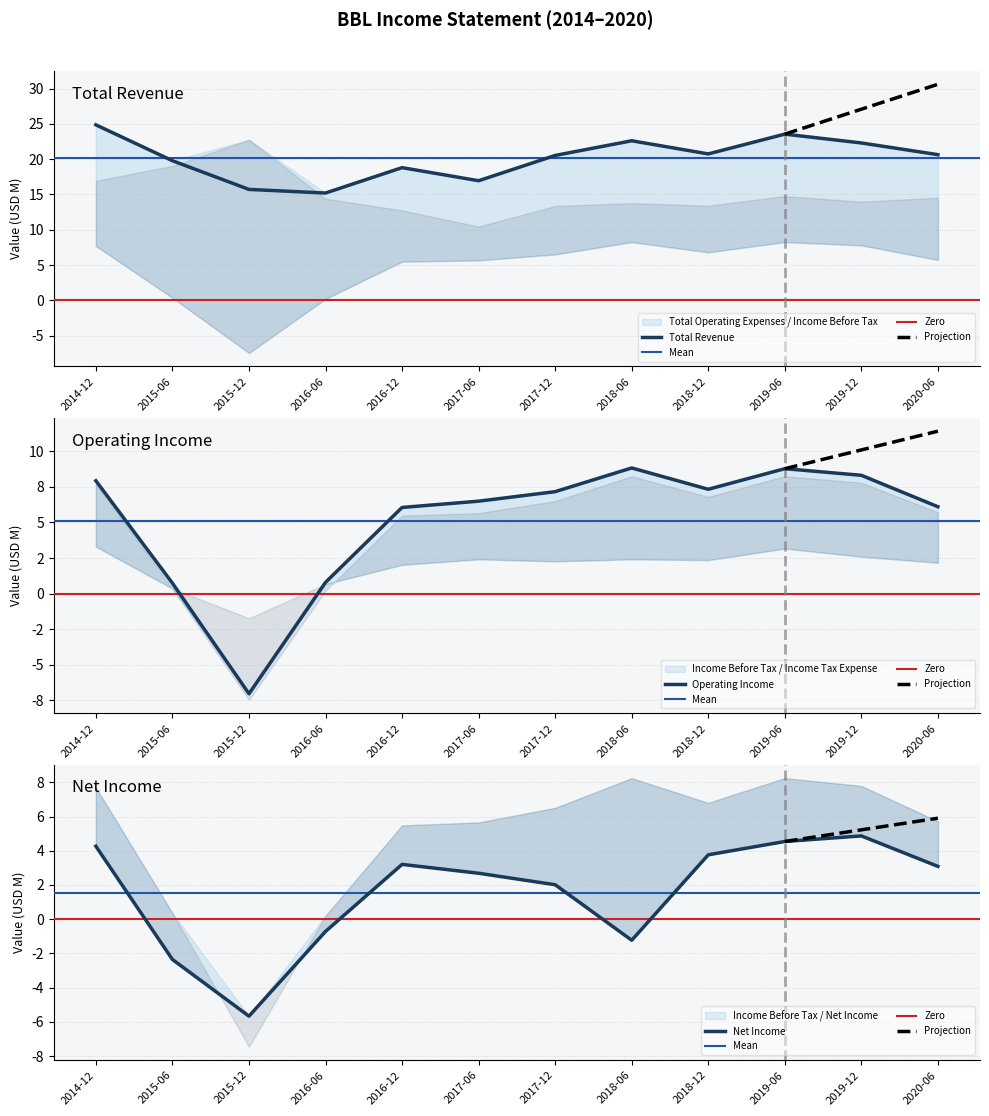

At which category does Operating Income or Loss reach its first local valley?

2015-12